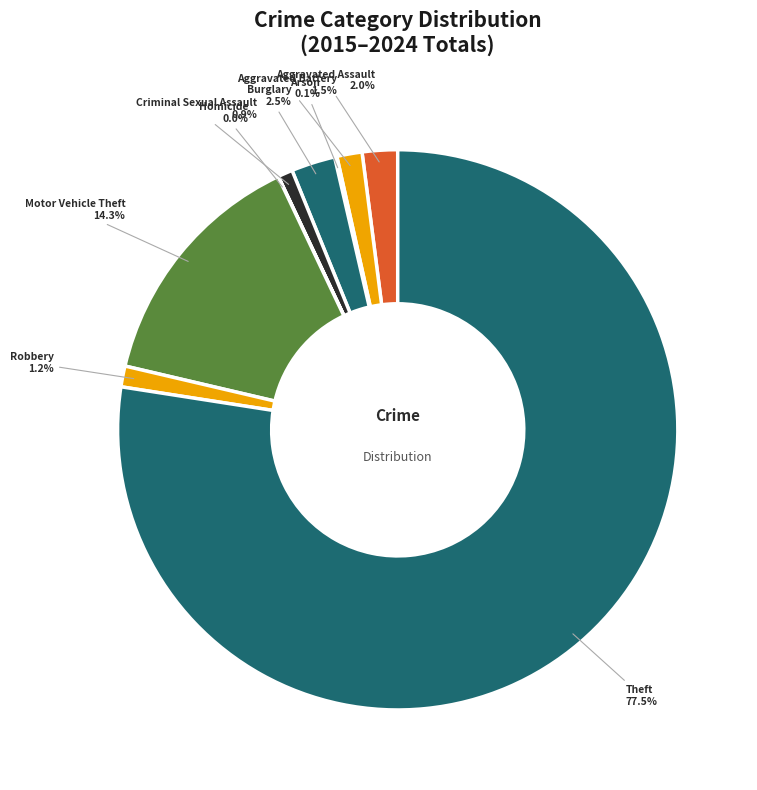

Which category has the biggest portion of the pie?

Theft